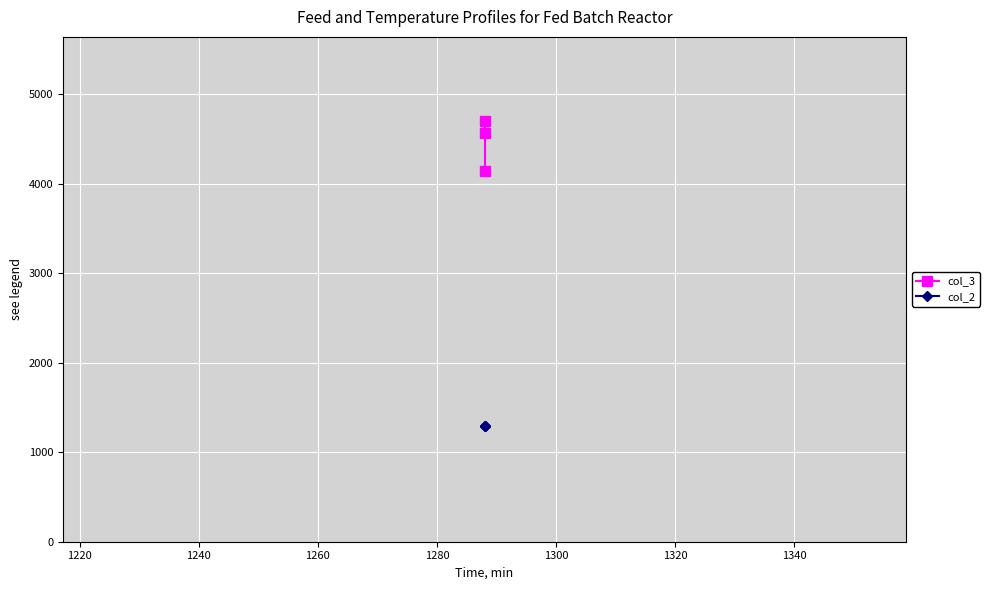

Which has a higher value, 1200 or 1240?

1200